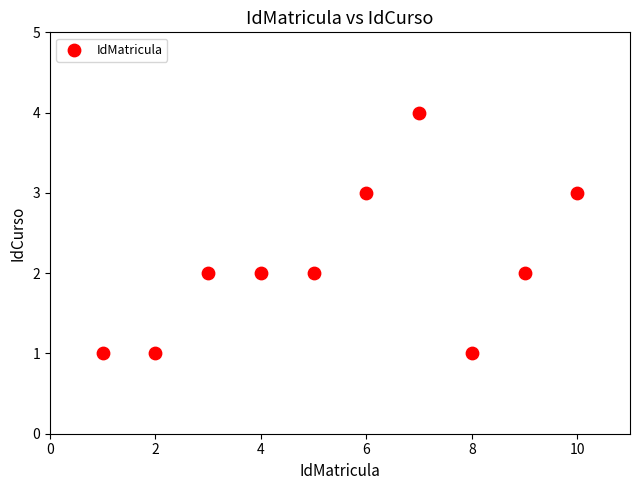

What is the range of Y values (max minus min)?

3